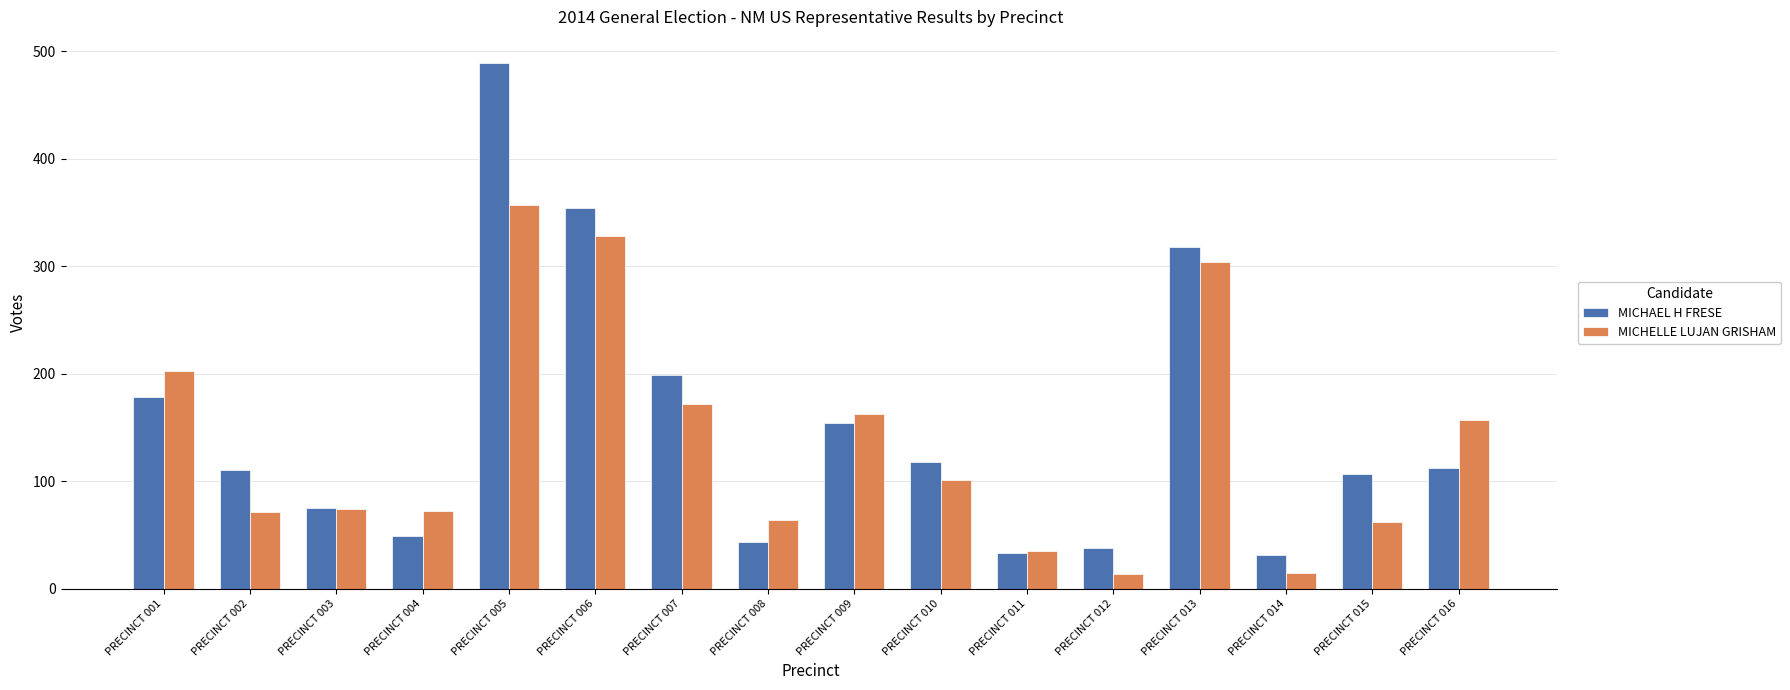

What is the minimum value shown in the chart?

14